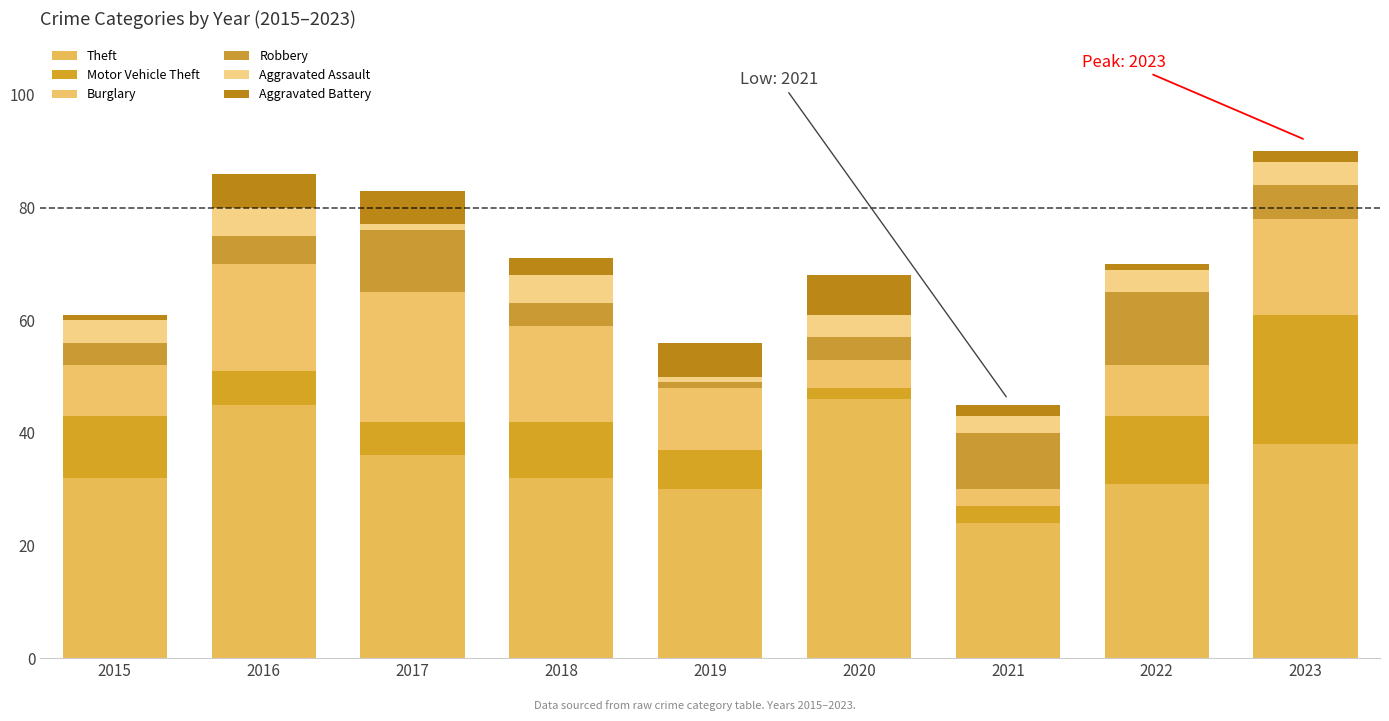

Which series has the largest total across all categories?

Theft